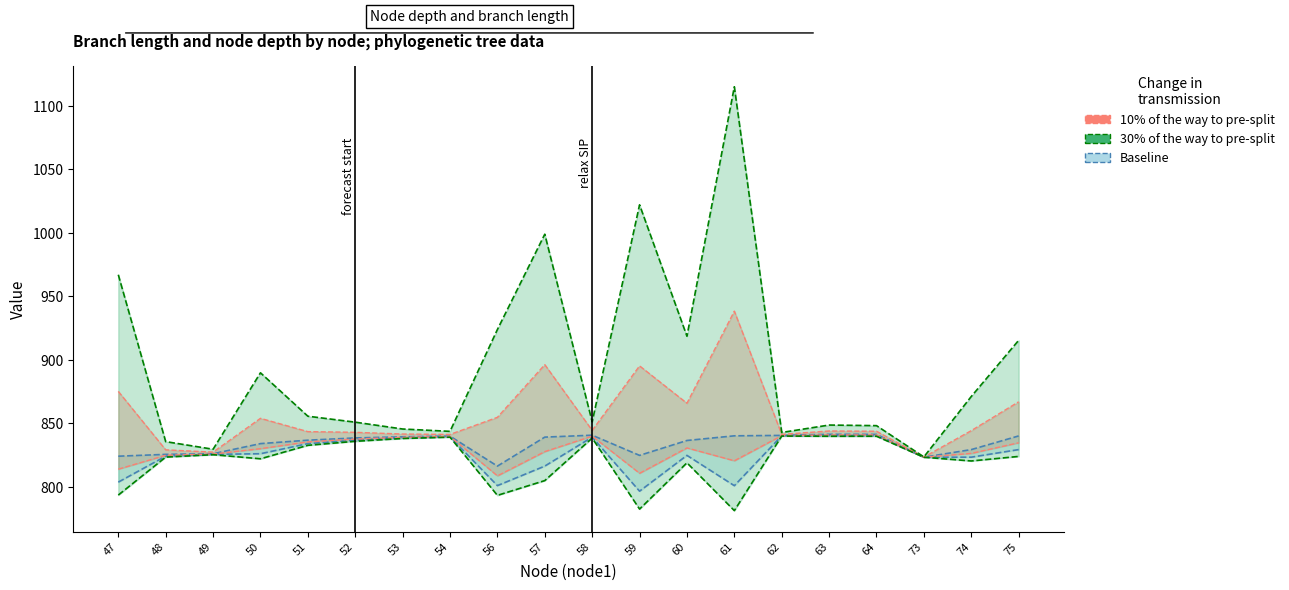

At which category is the sum across all series the highest?

61